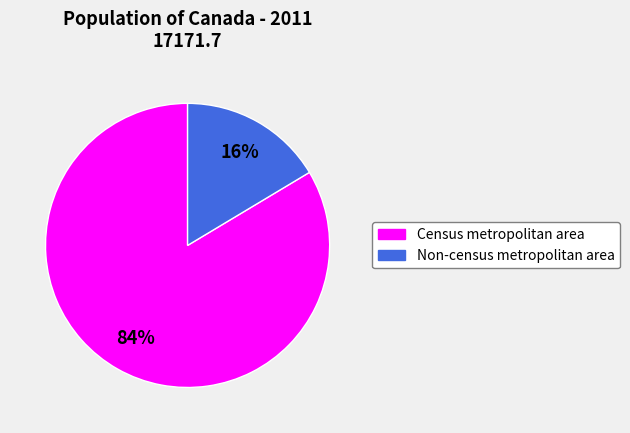

Between Non-census metropolitan area and Census metropolitan area, which is larger?

Census metropolitan area